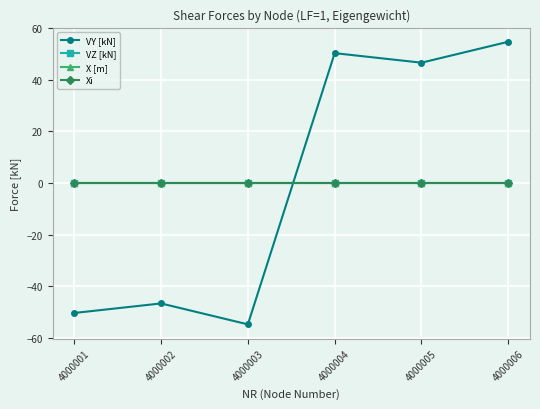

Does the chart have visible grid lines?

Yes